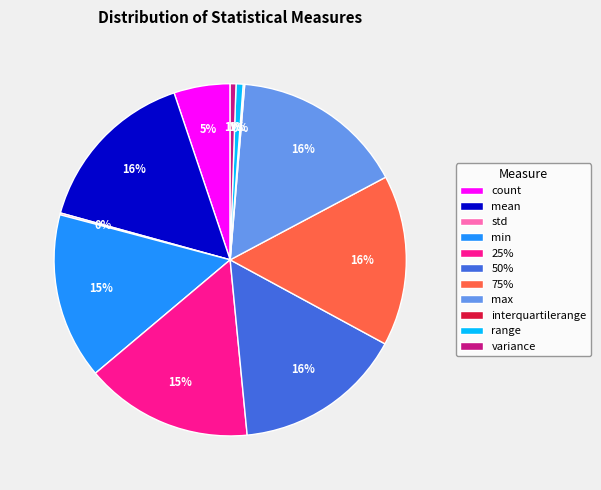

To the nearest percent, what is the average slice percentage?

9%